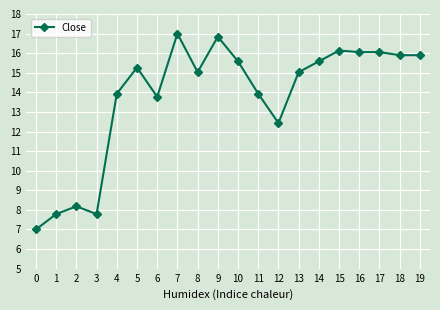

Does the chart have visible grid lines?

Yes